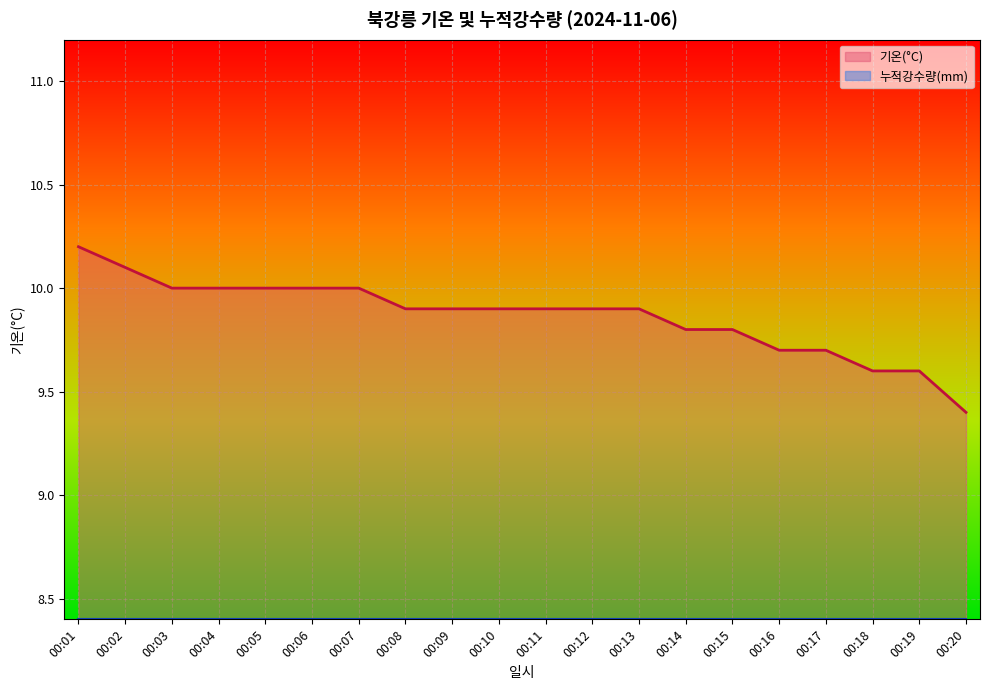

List the labels in order of value, smallest first.

00:20, 00:18, 00:19, 00:16, 00:17, 00:14, 00:15, 00:08, 00:09, 00:10, 00:11, 00:12, 00:13, 00:03, 00:04, 00:05, 00:06, 00:07, 00:02, 00:01